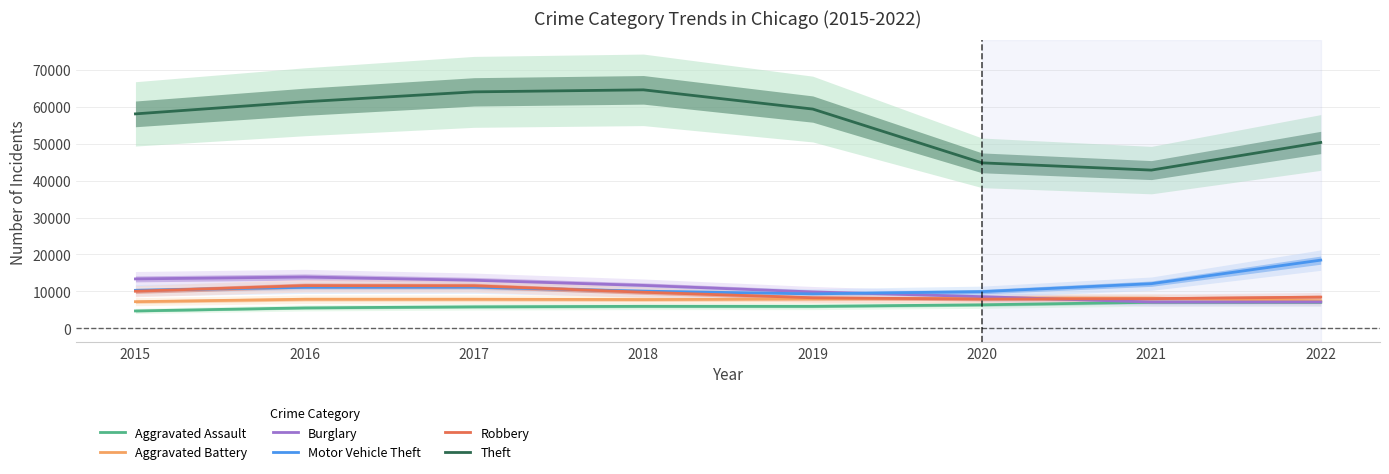

What is the highest value of the Burglary series?

13883.5